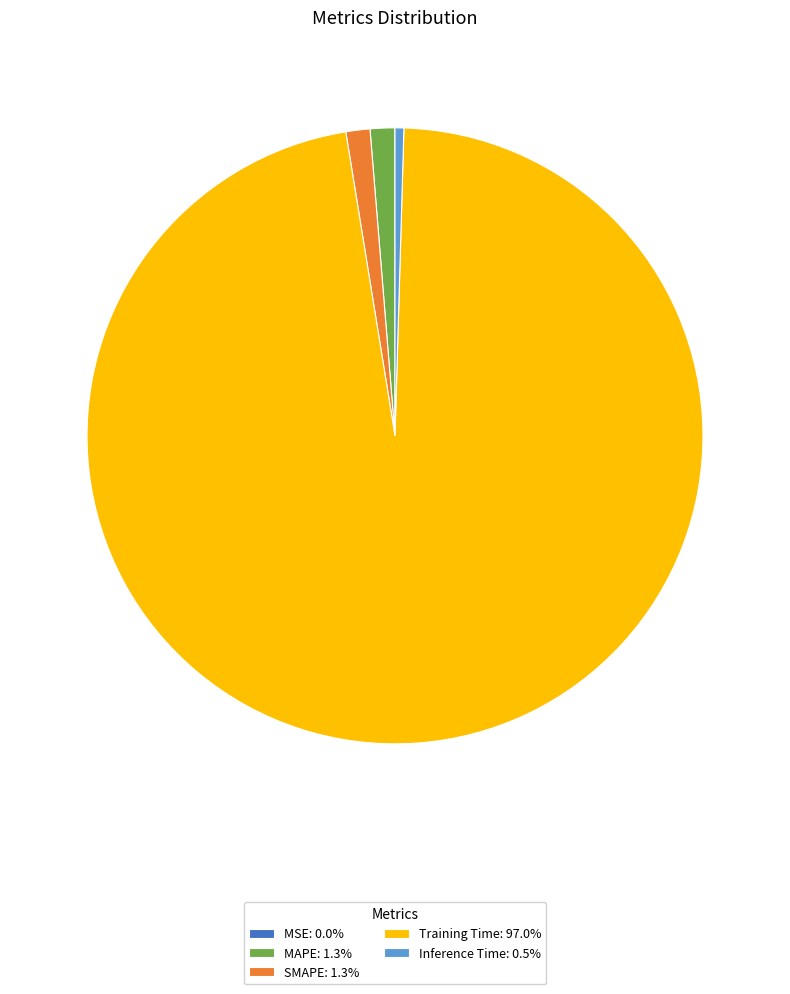

What is the largest slice in the pie chart?

Training Time